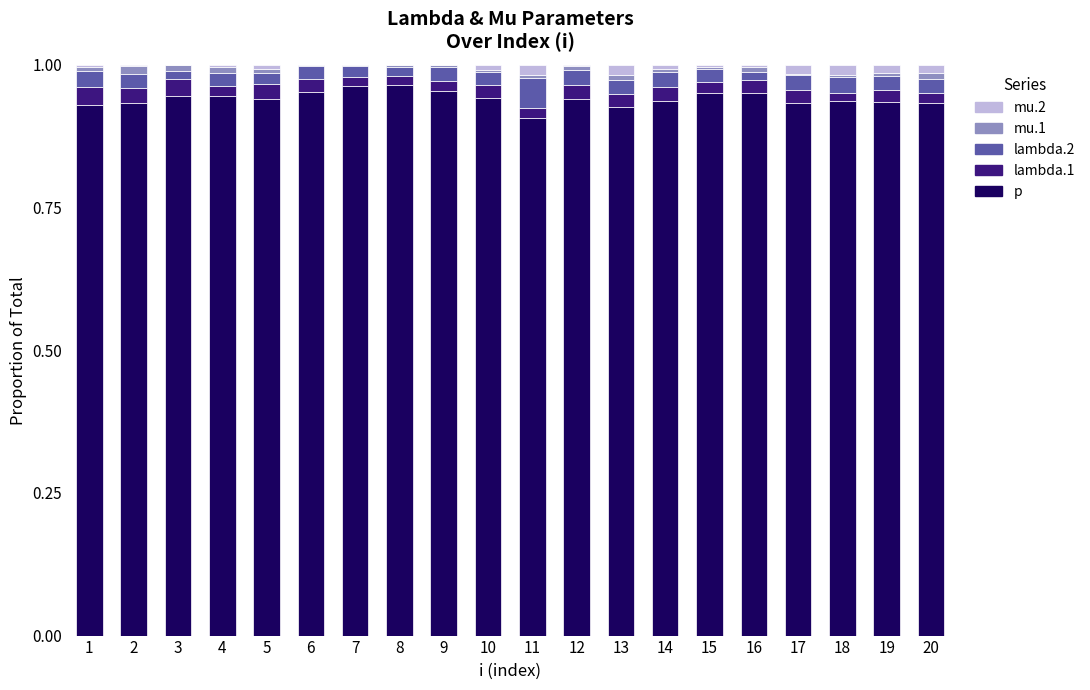

True or false: p has a value of 0.4 at 13.

False